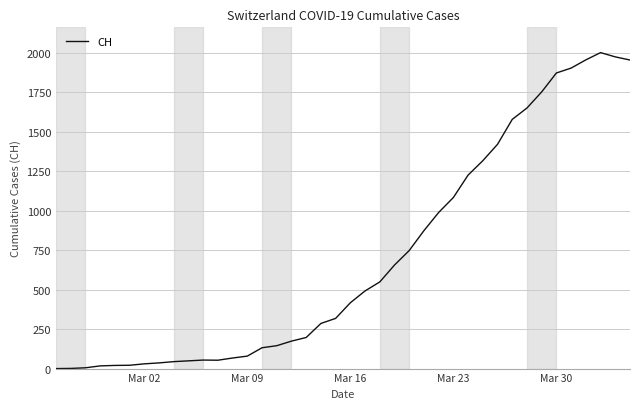

What is the greatest value displayed?

2002